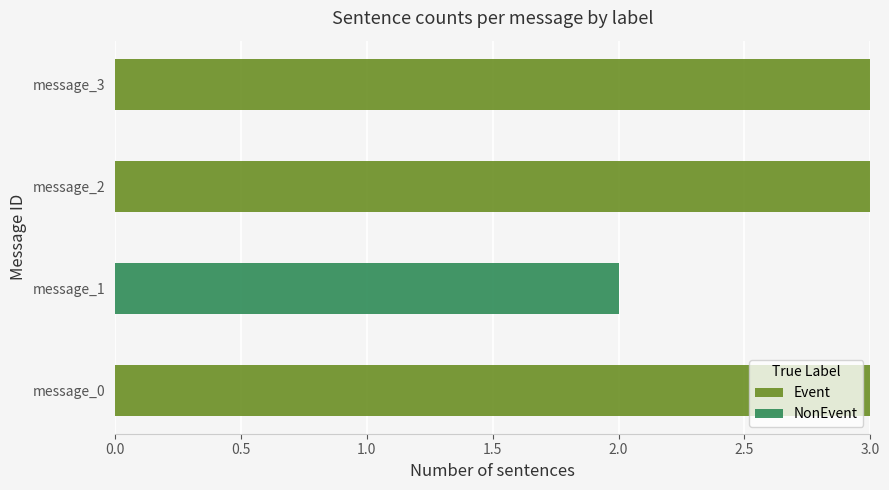

What is the sum of all Event values?

9